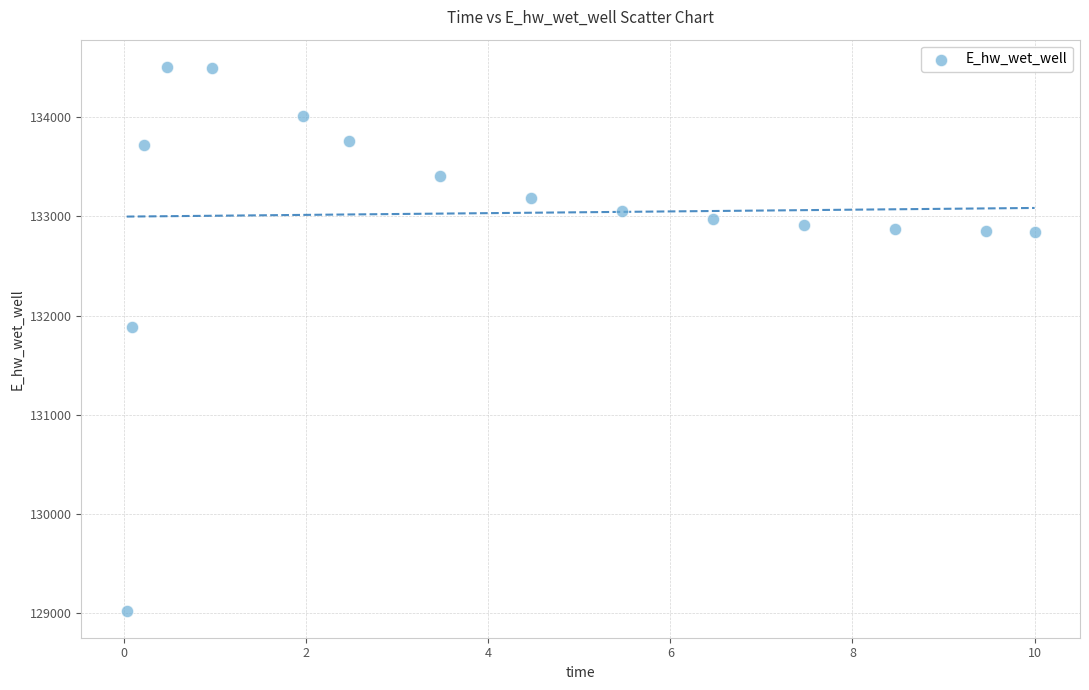

What Y value in the scatter plot is closest to 131766?

131885.5